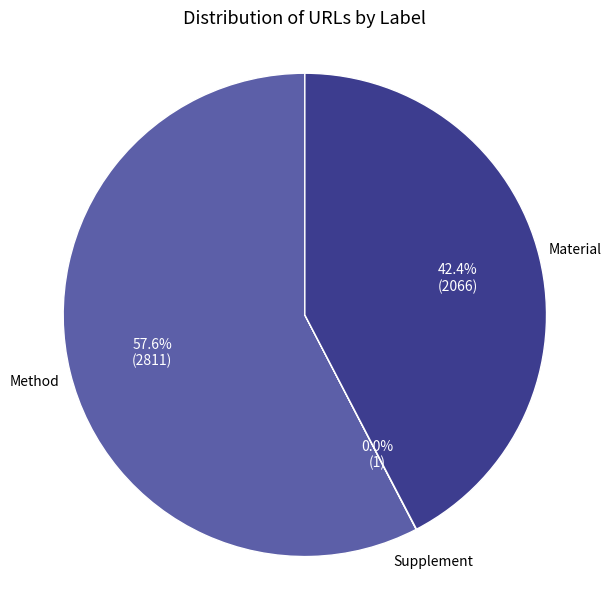

Does any single category account for the majority?

Yes